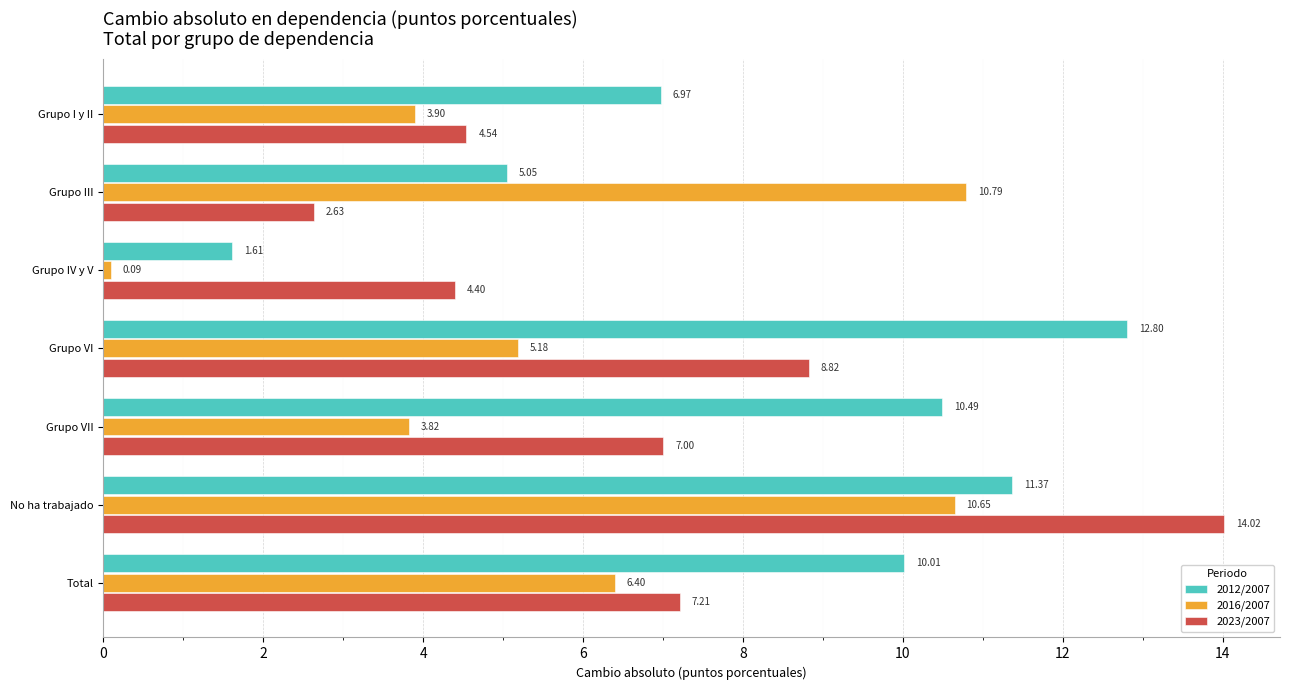

List the labels in order of 2012/2007 value, largest first.

Grupo VI, No ha trabajado, Grupo VII, Total, Grupo I y II, Grupo III, Grupo IV y V